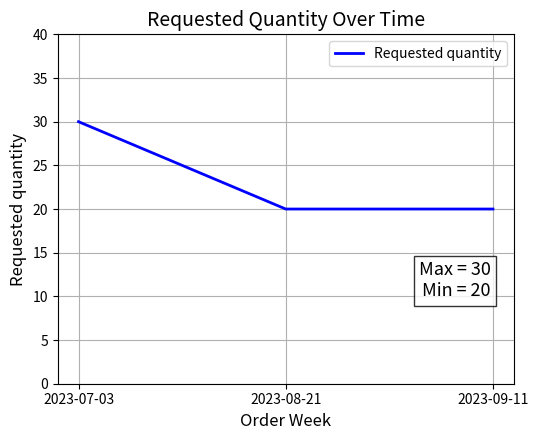

Reading left to right, transcribe all the data shown in this chart.

2023-07-03=30	2023-08-21=20	2023-09-11=20